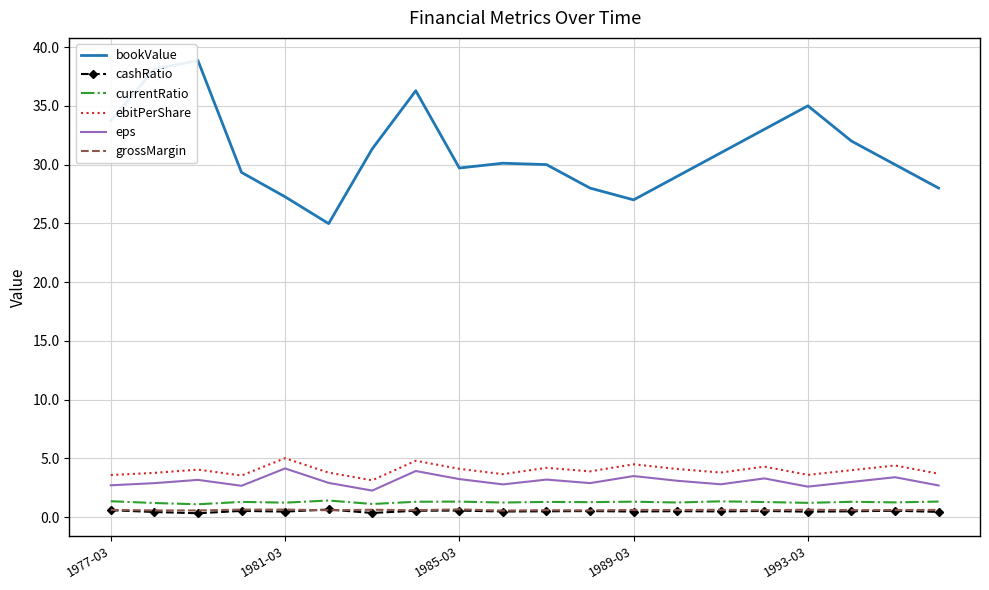

Which series has the largest range (max minus min)?

bookValue